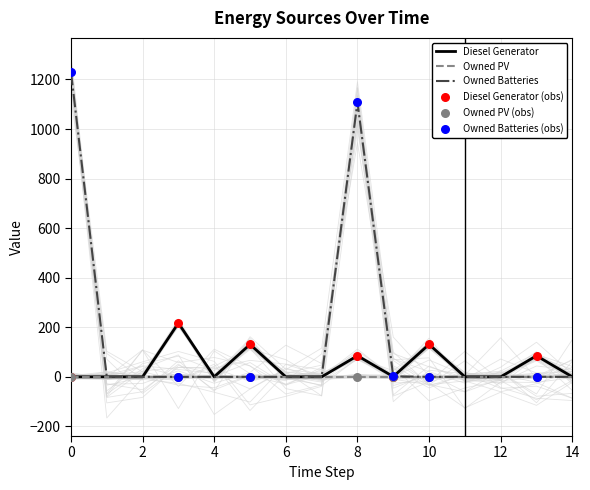

Which series contains the highest Y value?

Owned Batteries